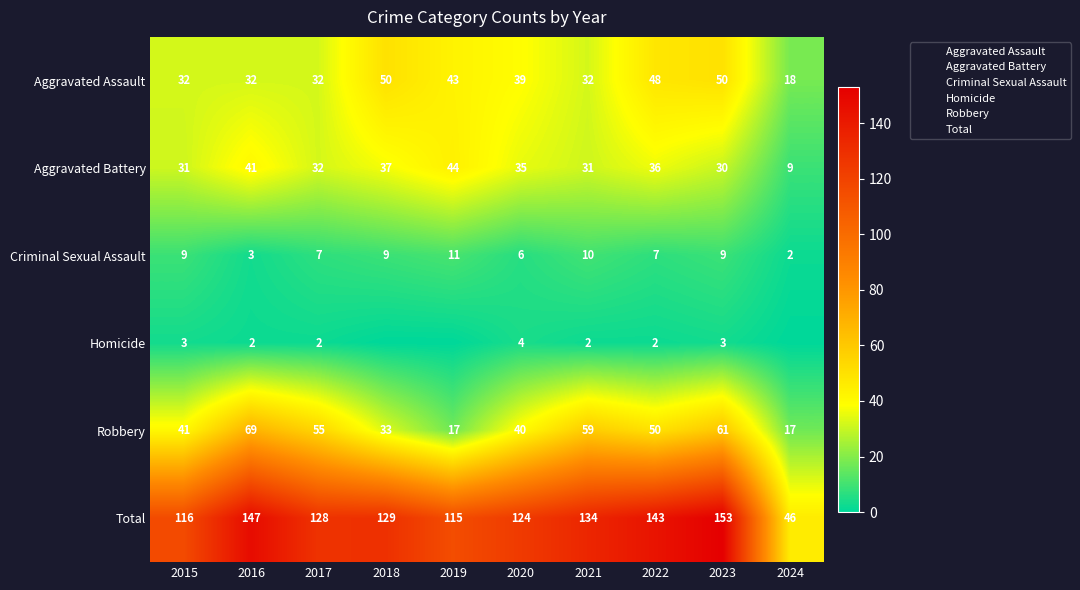

How many values in the Robbery series are below 50?

5